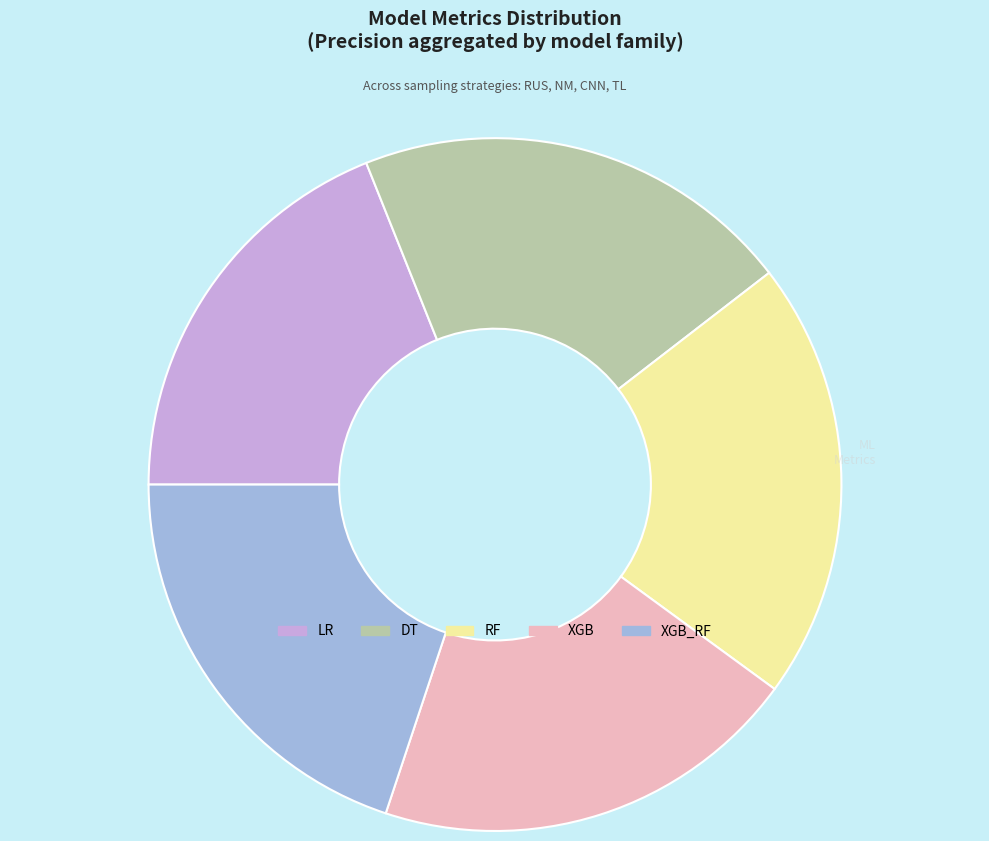

Is there a majority slice in this chart?

No